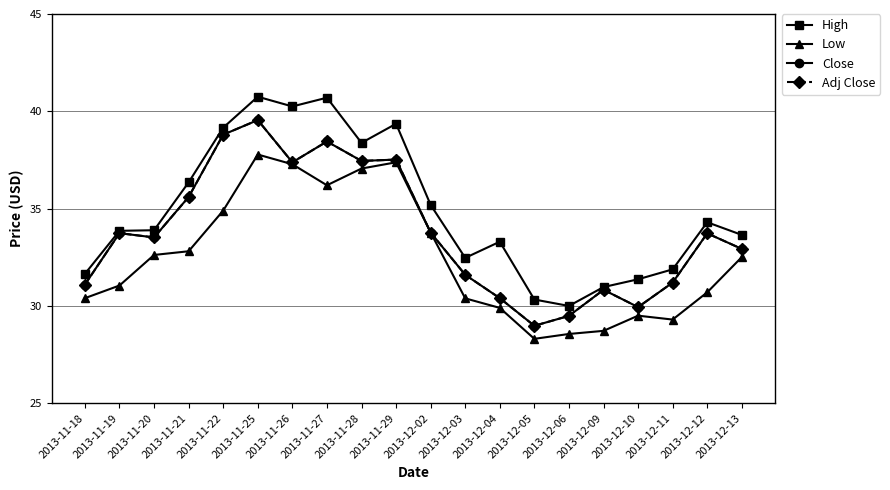

What value does the Close series have at 2013-11-28?

37.5